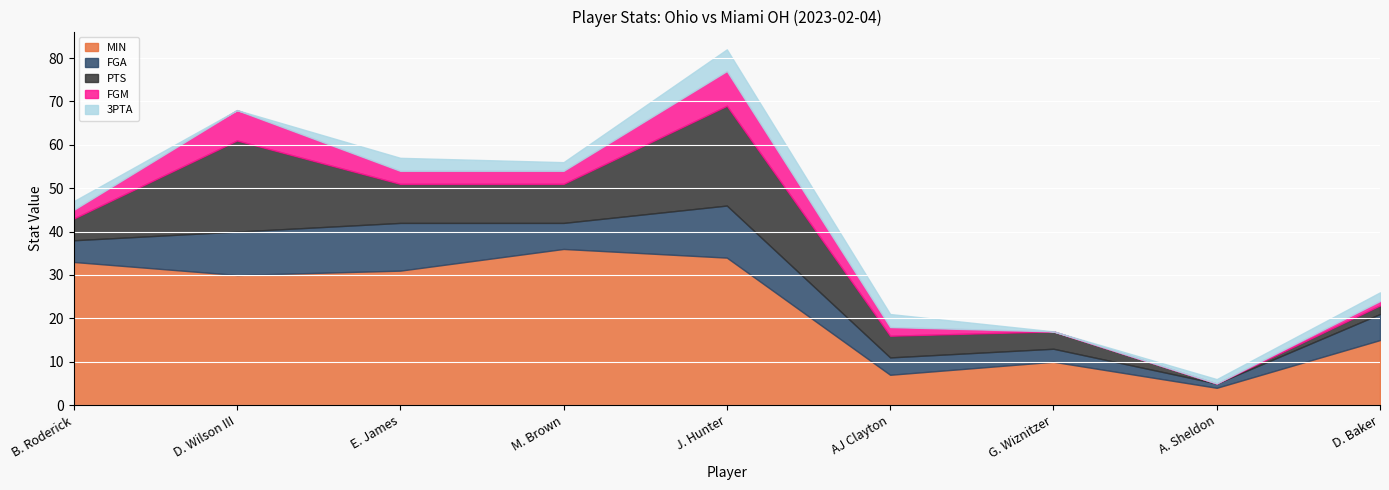

Which series changed the most between AJ Clayton and G. Wiznitzer?

MIN